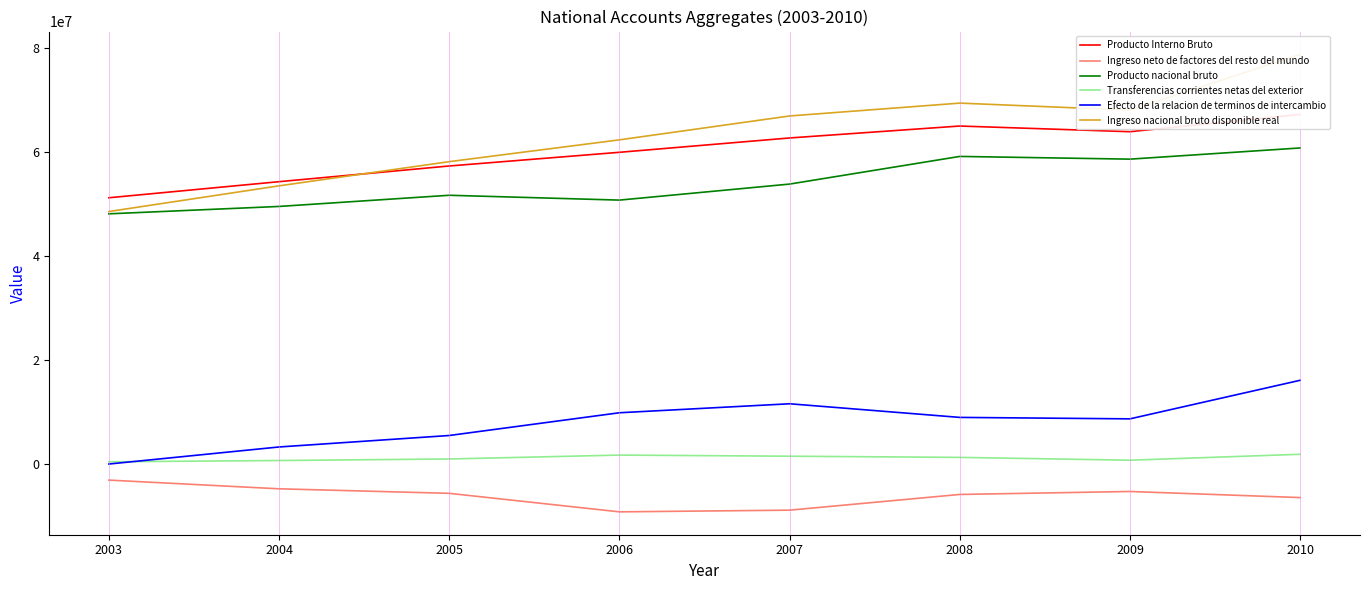

At which category is the sum across all series the highest?

2010